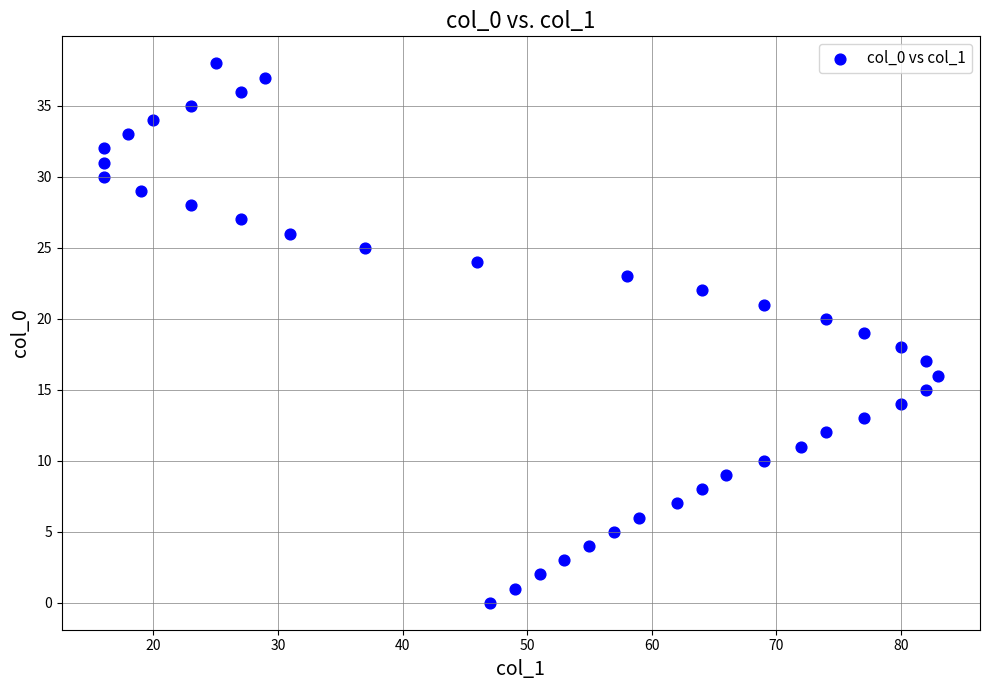

What is the range of Y values (max minus min)?

38